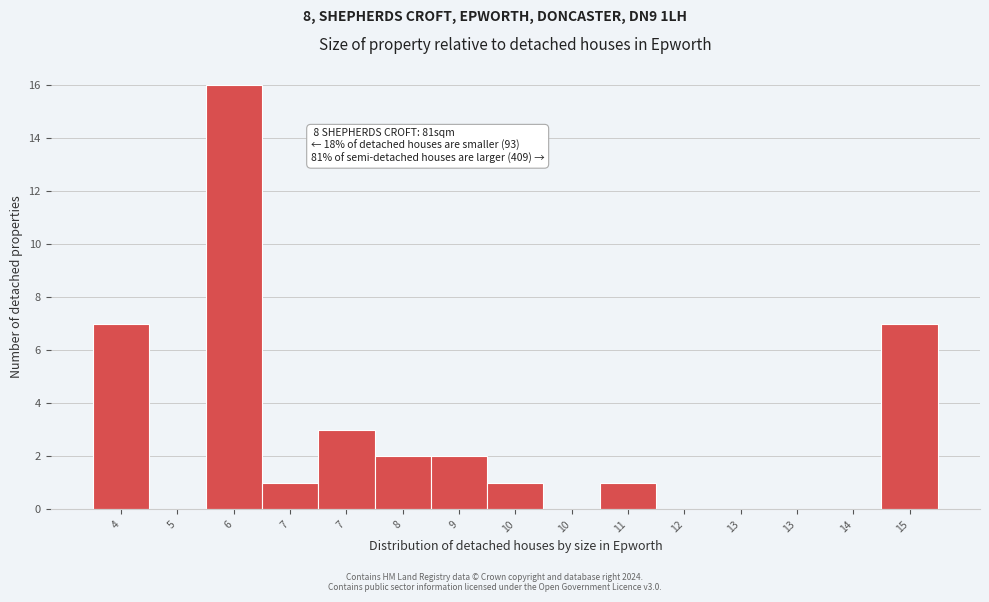

How many distinct data groups are displayed?

1